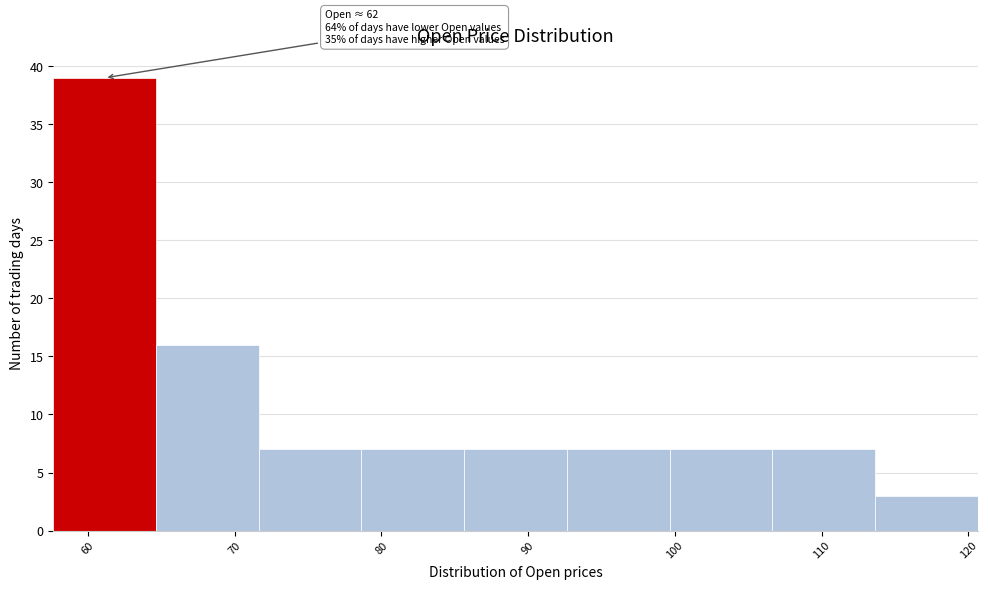

Which range on the x-axis has the tallest bar?

58 to 65